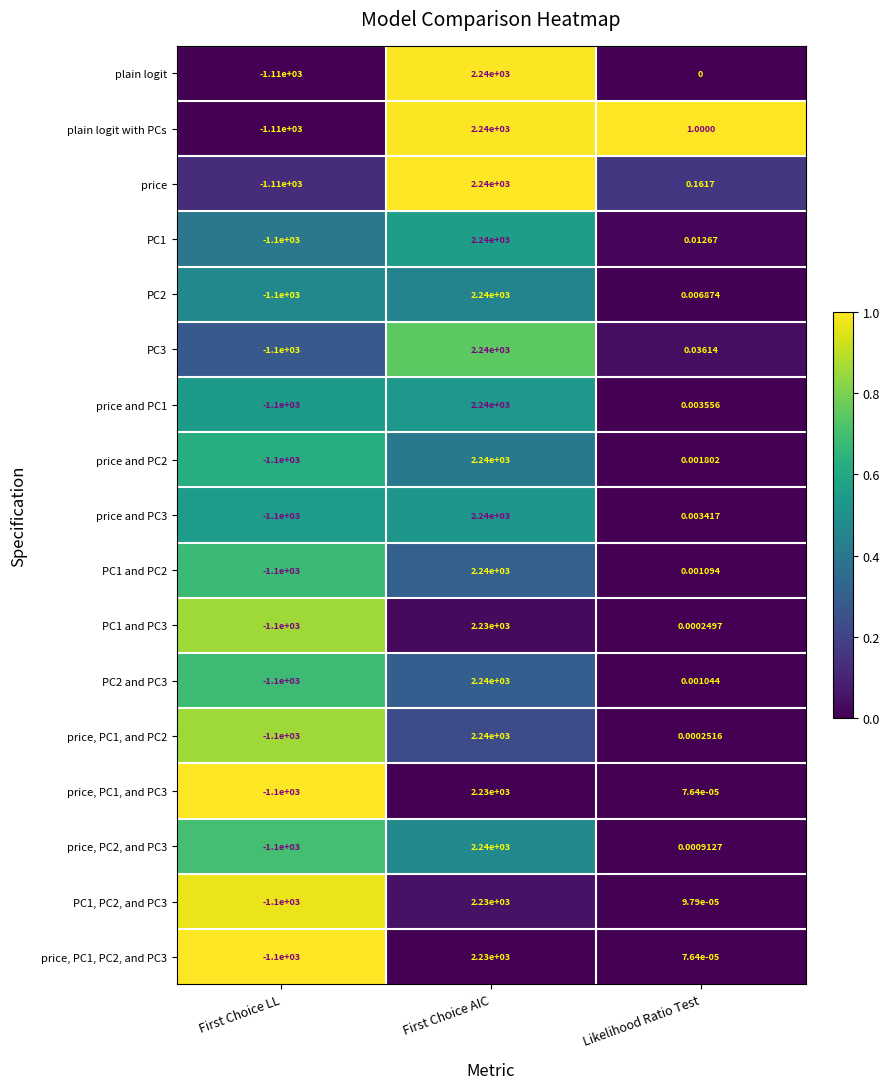

Which category has the lowest value across all series?

First Choice LL